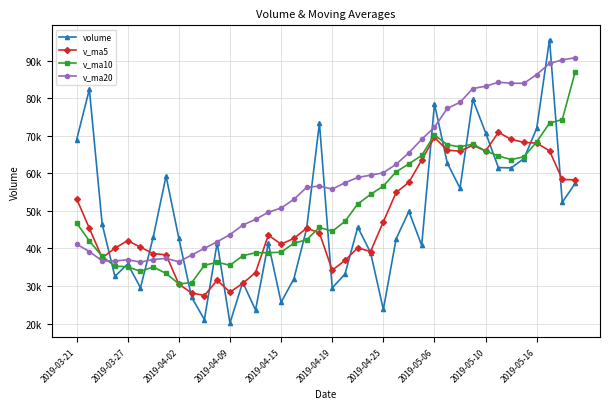

Is this an area chart (filled region under the line)?

No